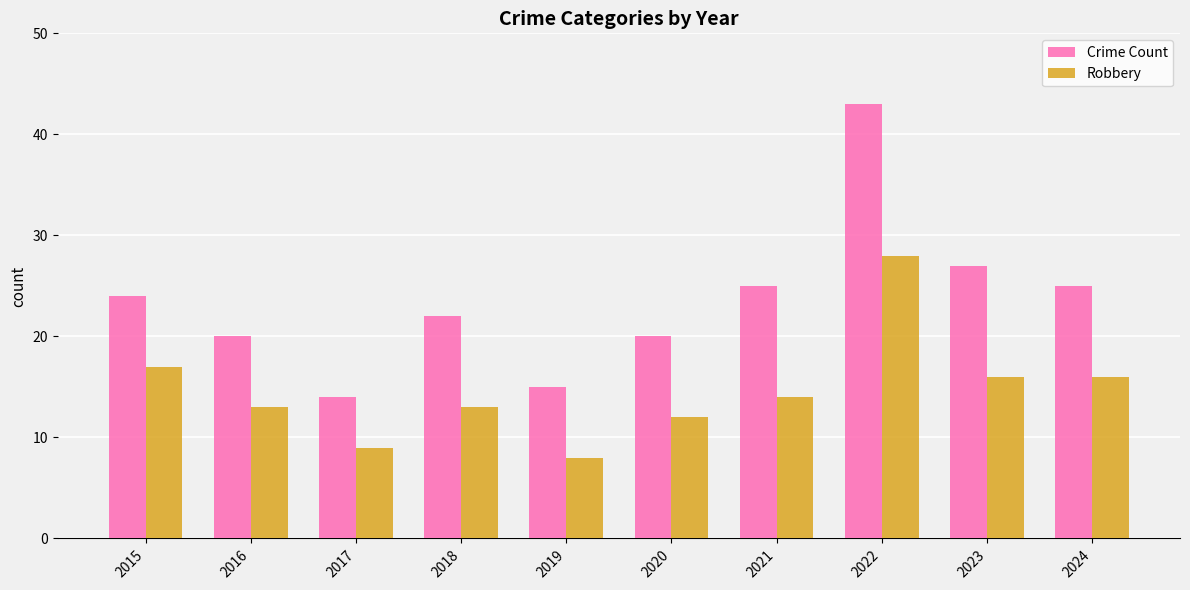

Reading left to right, extract all data points from this chart.

Crime Count: 24	20	14	22	15	20	25	43	27	25
Robbery: 17	13	9	13	8	12	14	28	16	16